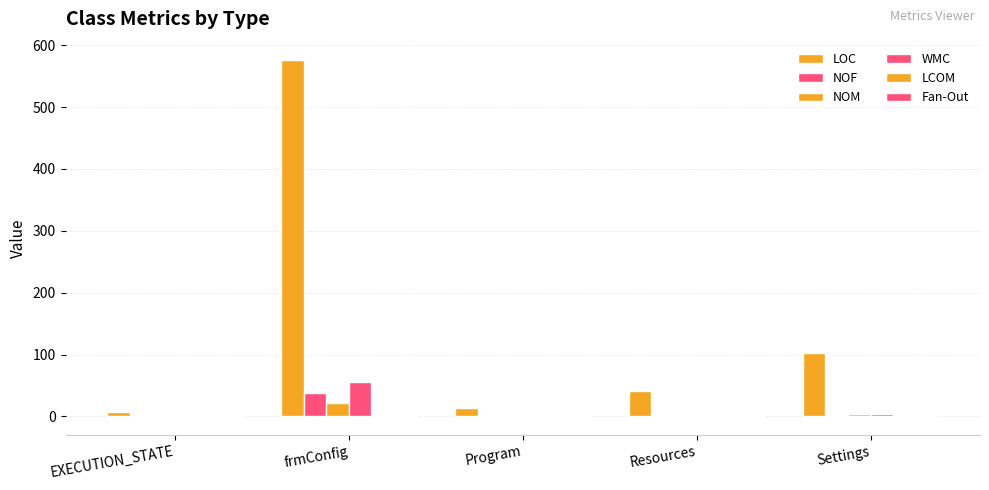

List the series in order of their peak value, lowest first.

LCOM, Fan-Out, NOM, NOF, WMC, LOC